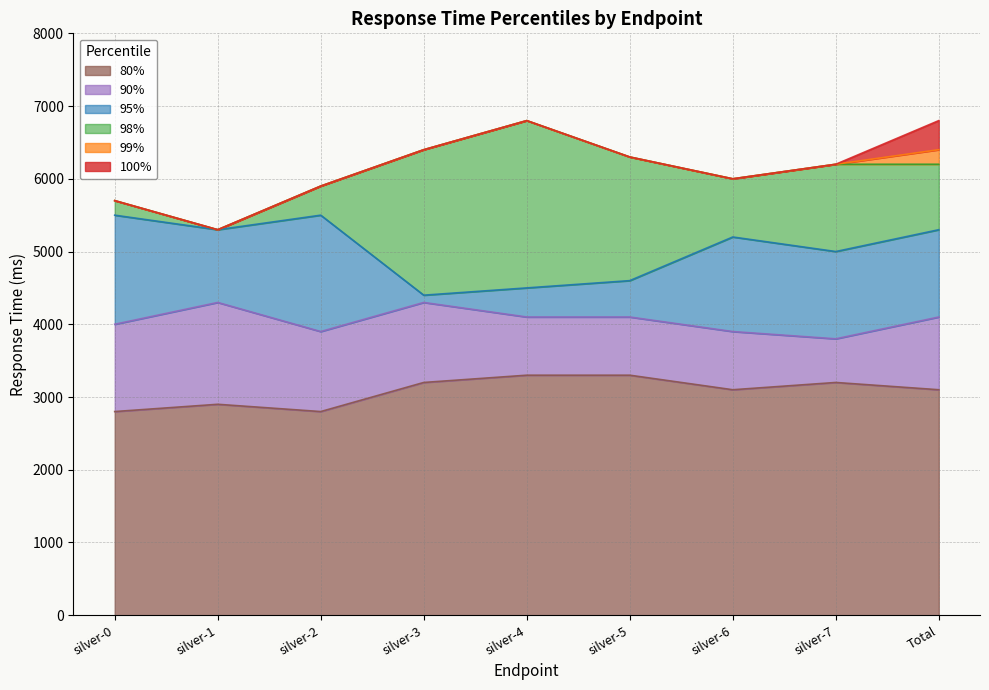

What is the label of the 1st point from the right?

Total